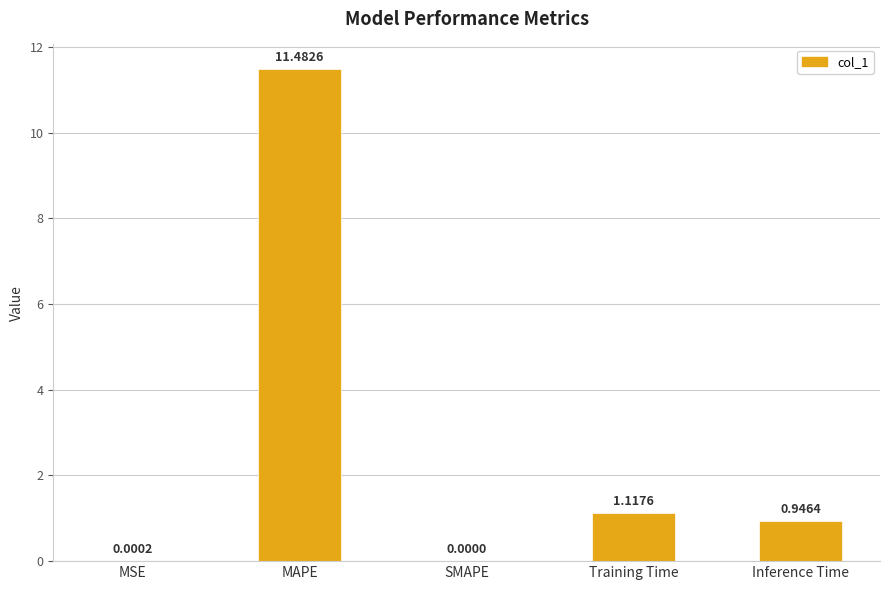

Which label corresponds to the largest value in the chart?

MAPE